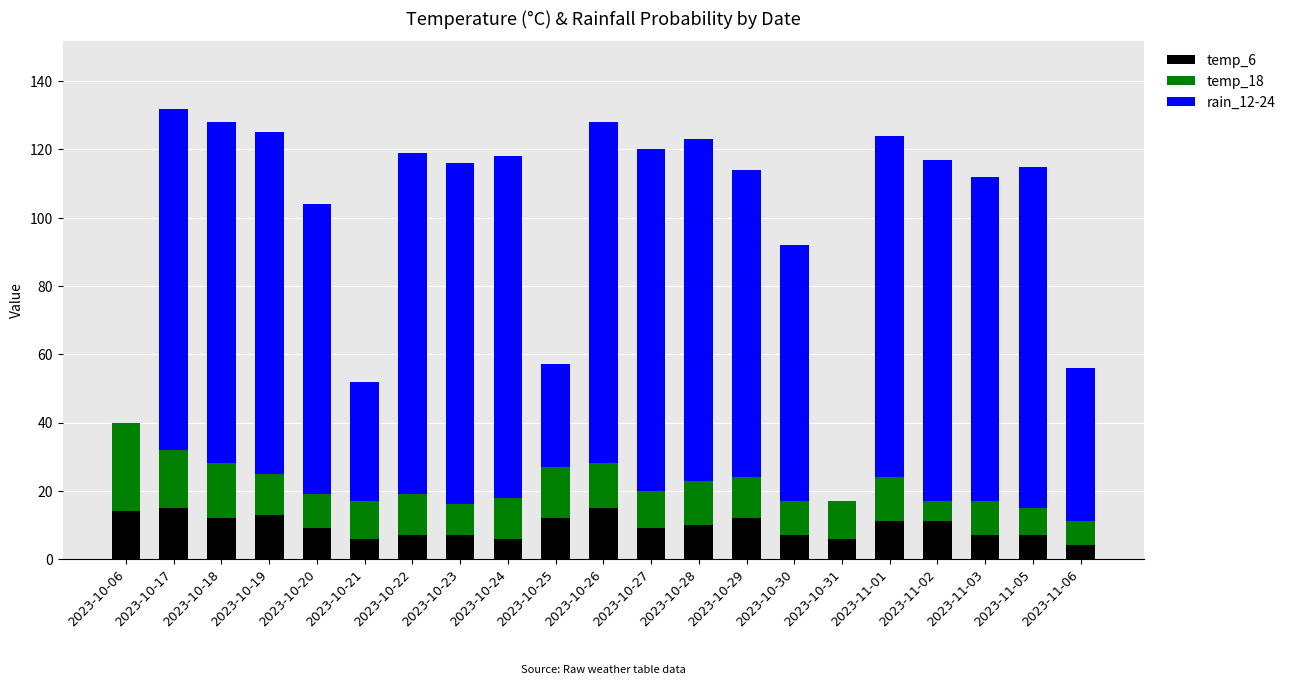

True or false: temp_6 has a value of 10 at 2023-10-28.

True